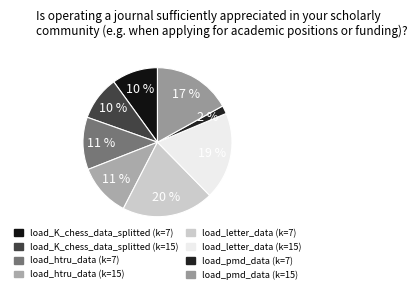

Does load_htru_data (k=15) account for over 50% of the chart?

No